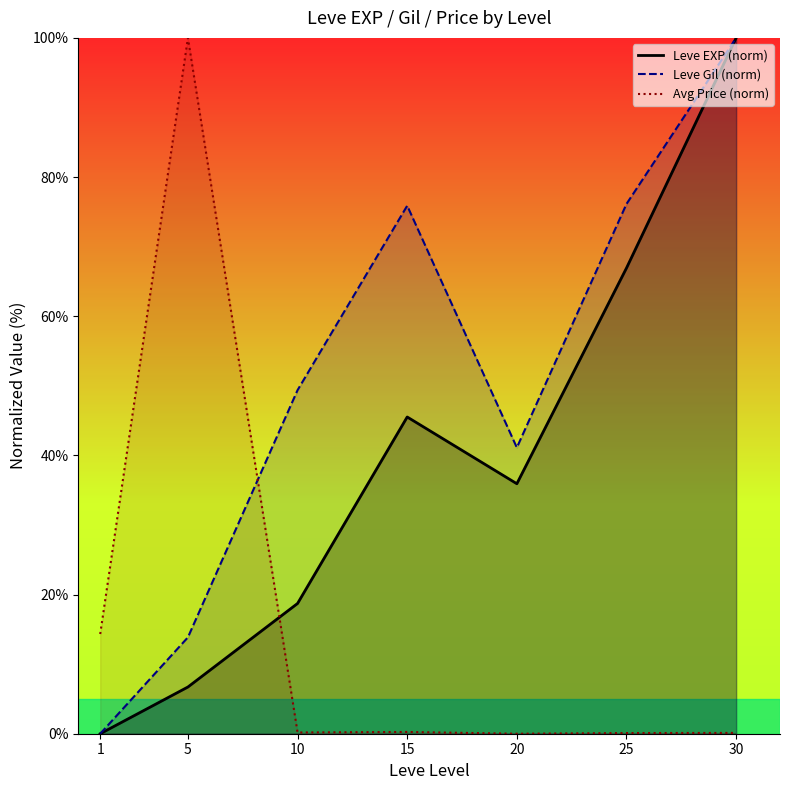

List the series in order of their peak value, lowest first.

Leve EXP (norm), Leve Gil (norm), Avg Price (norm)